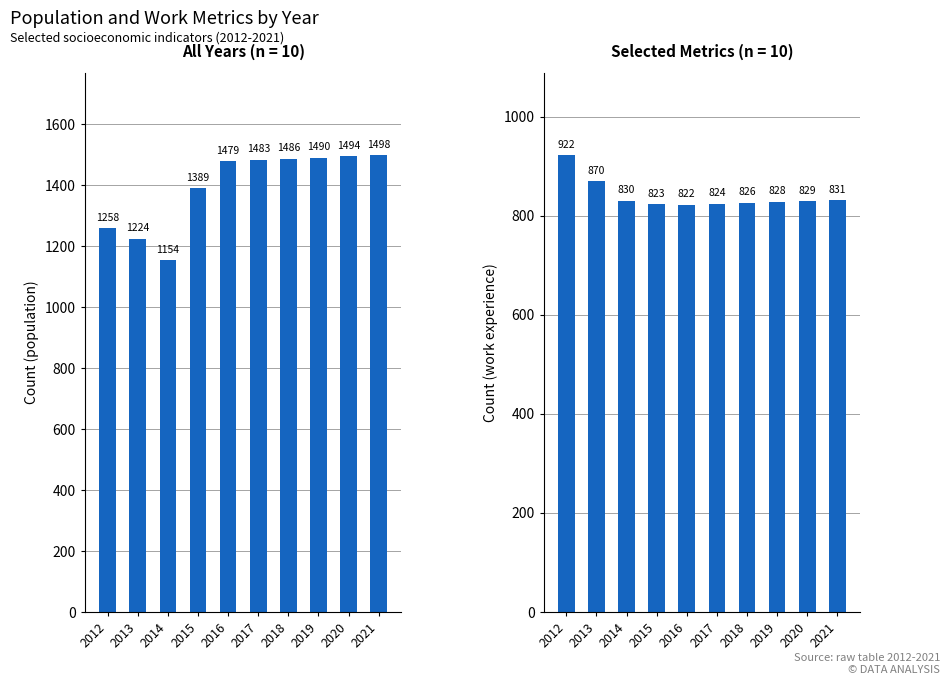

Reading left to right, list all the values displayed in this chart.

Population: 1258	1224	1154	1389	1479	1483	1486	1490	1494	1498
Work_Experience: 922	870	830	823	822	824	826	828	829	831